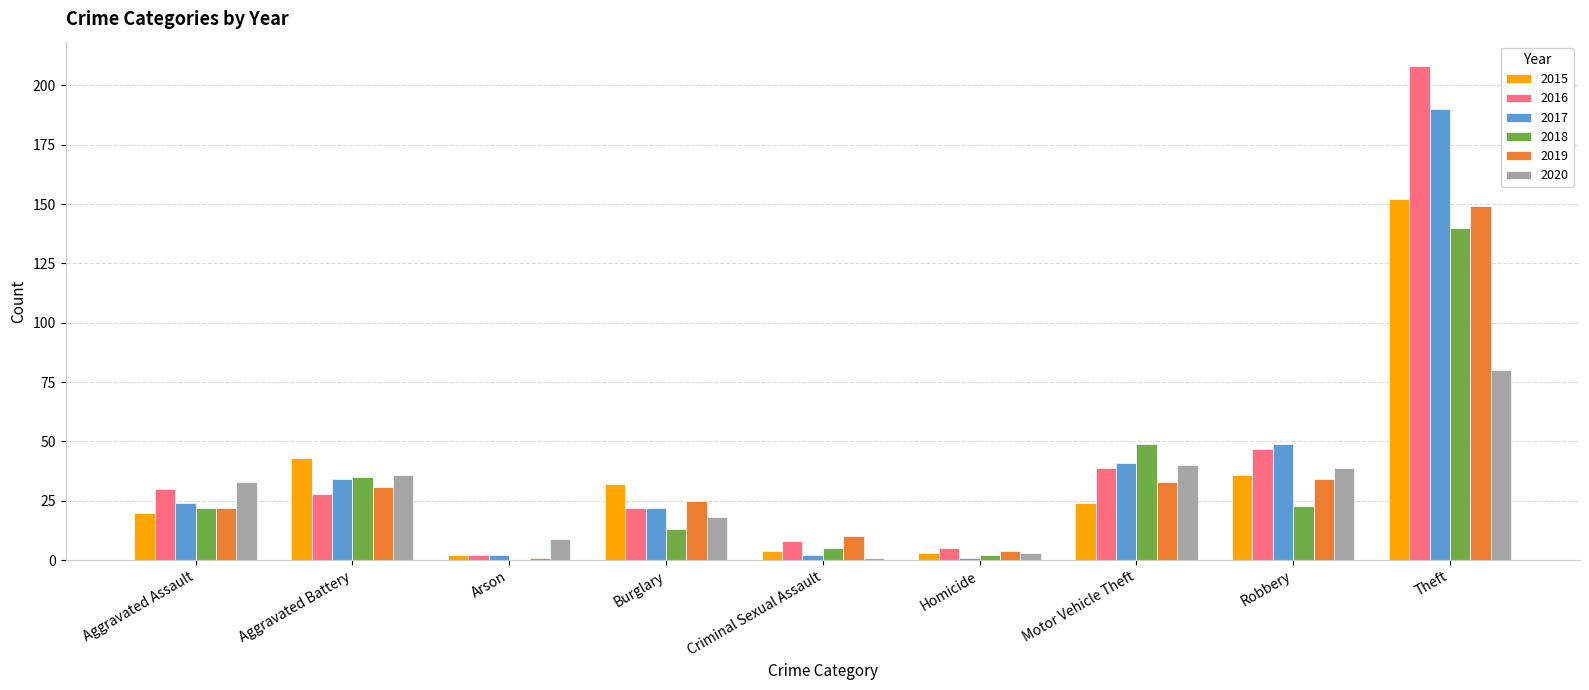

Which series changed the most between Homicide and Robbery?

2017